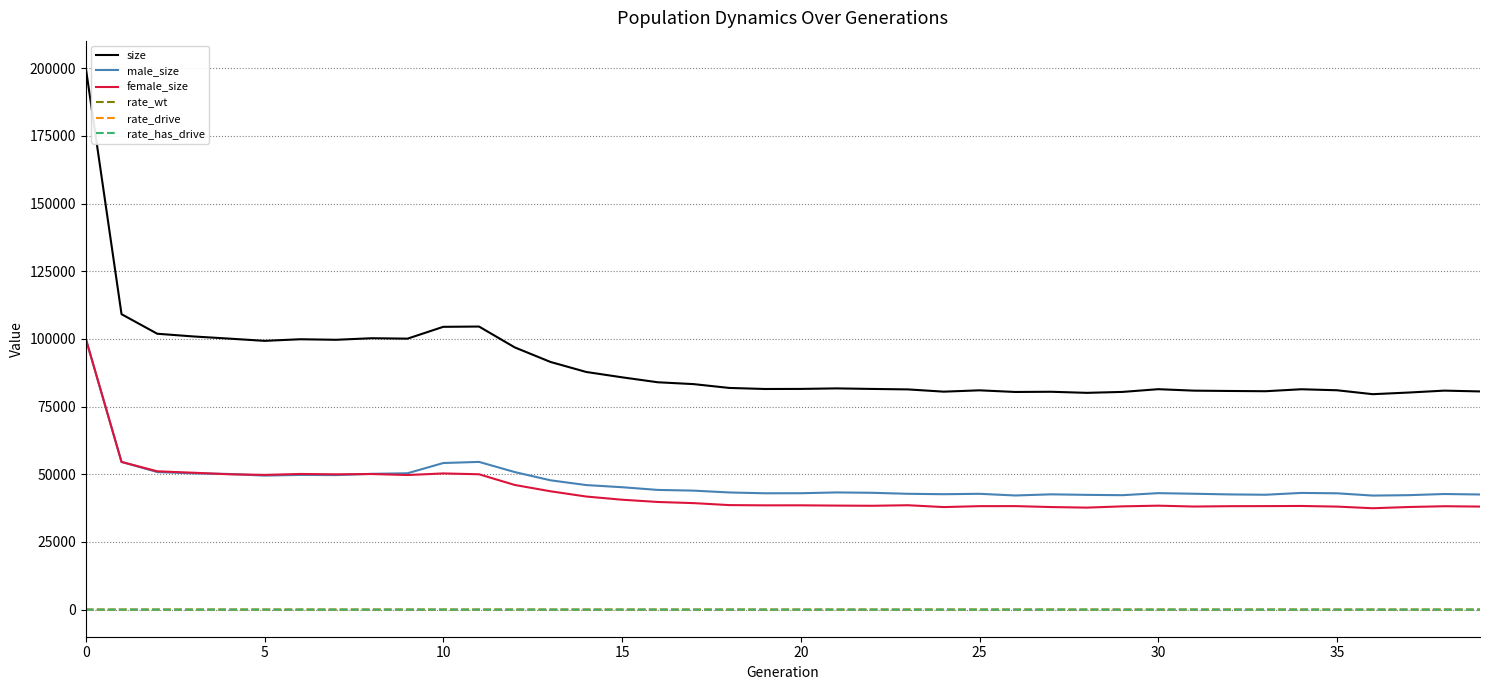

What is the minimum value for female_size?

37450.0